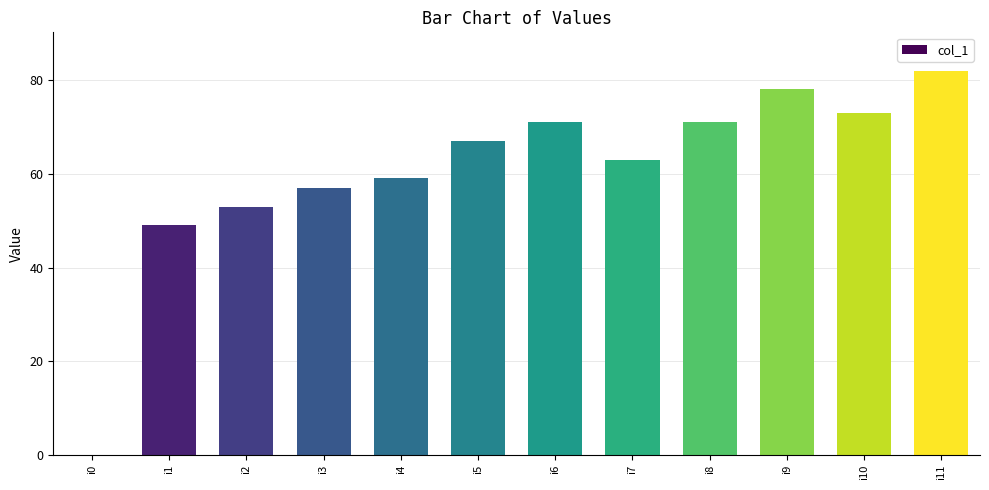

What is the average value?

60